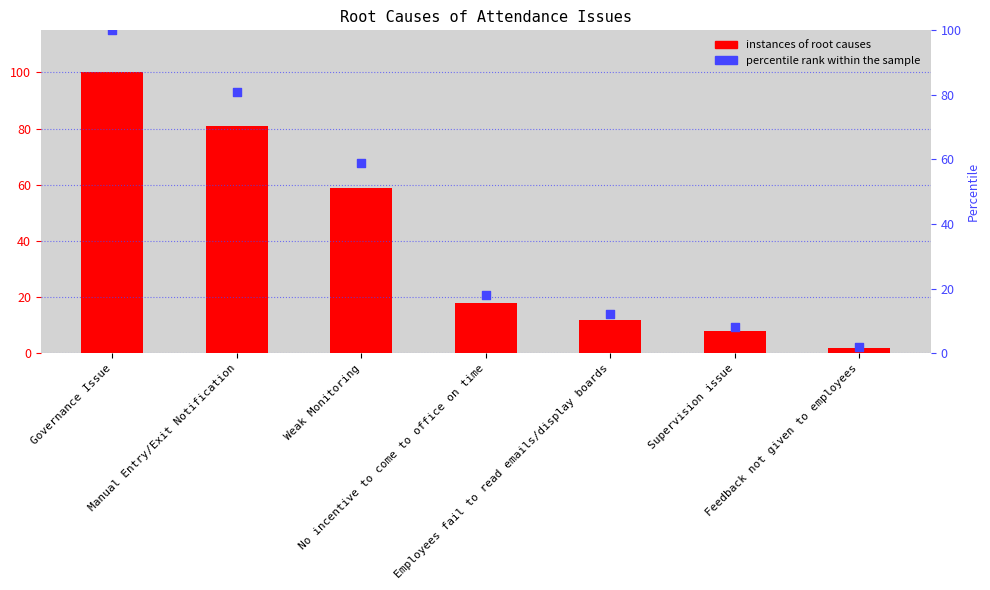

Which series has the largest total across all categories?

Instances of Root Causes